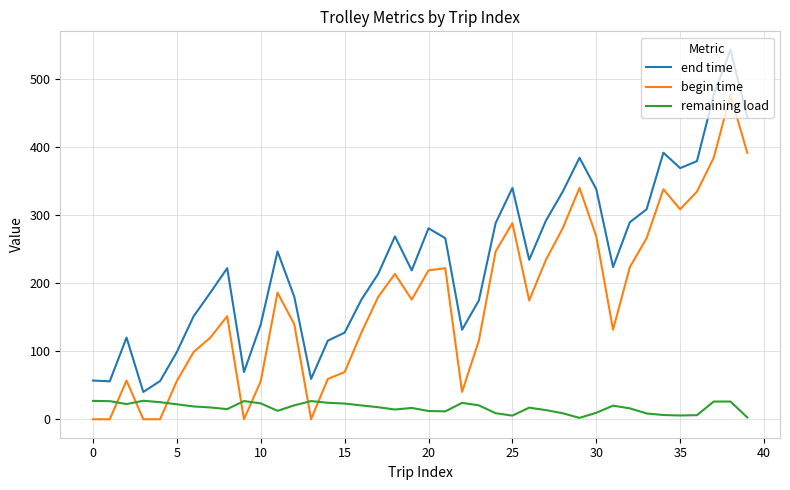

True or false: end time and remaining load cross at least once.

False